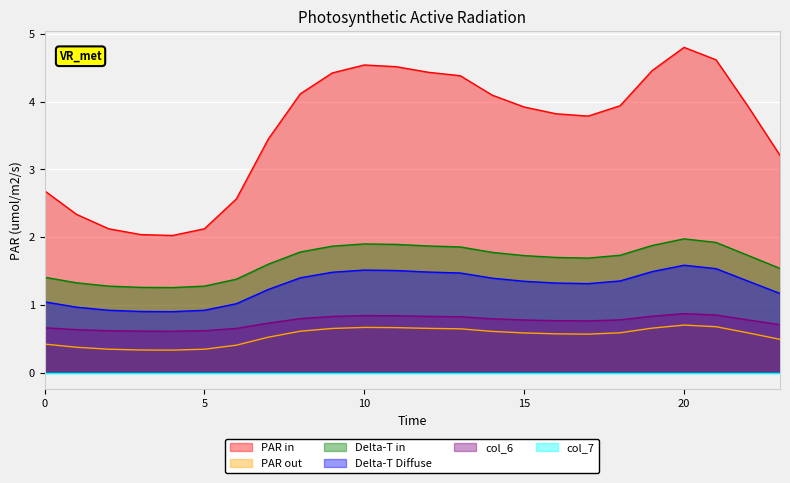

Between 11 and 15, which series saw the biggest shift?

col_1